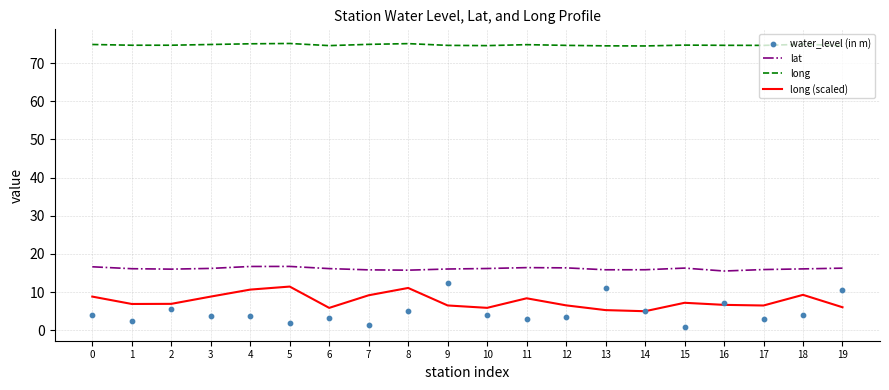

Which series has the largest total across all categories?

long